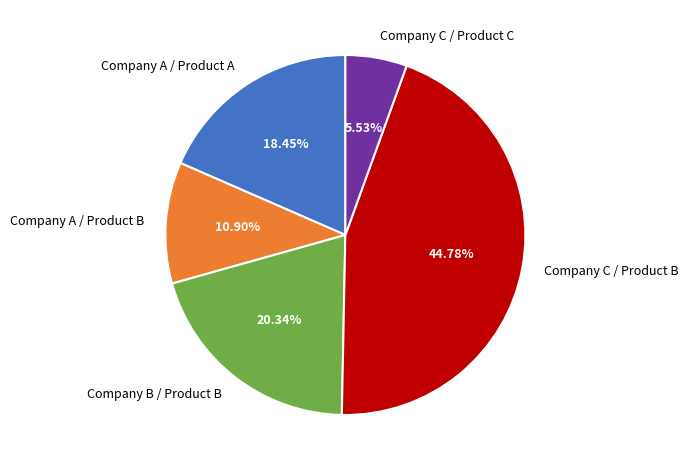

Is there a majority slice in this chart?

No